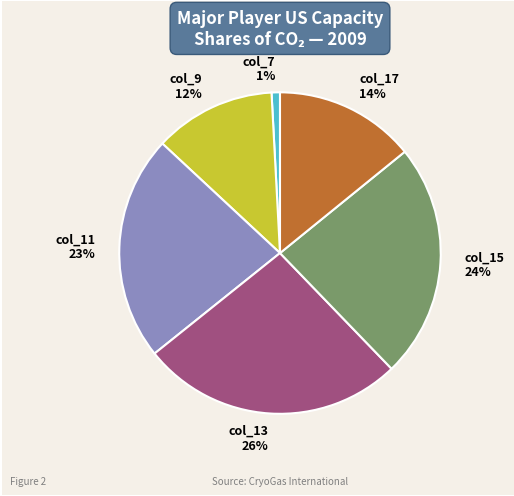

Which has a higher value, col_7 1% or col_17 14%?

col_17 14%